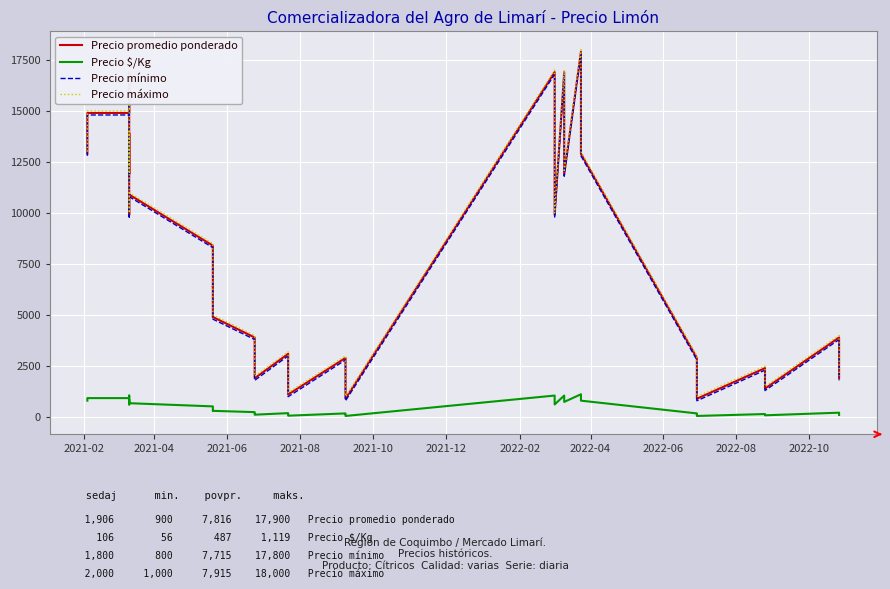

How many data points does each series have?

40